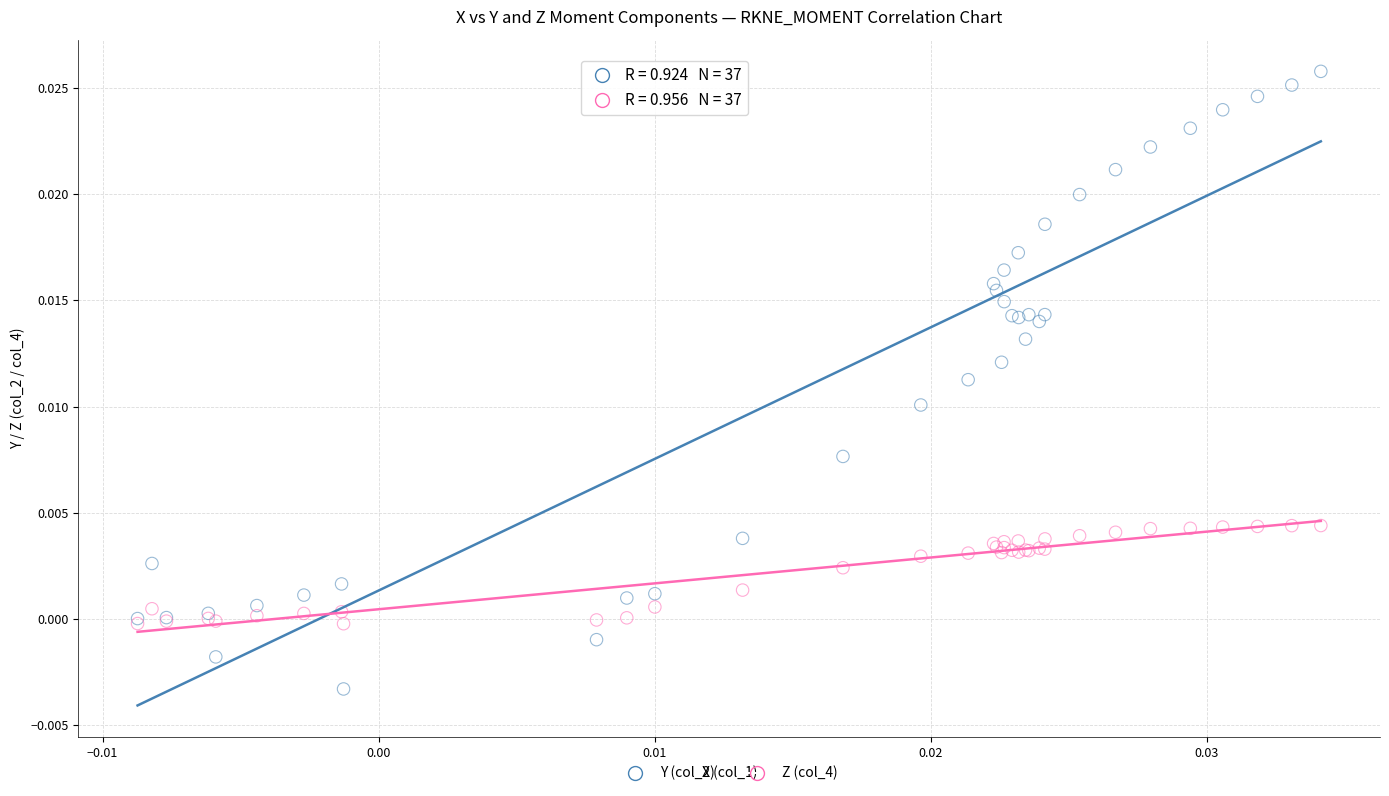

Which series has the largest Y range (max minus min)?

Y (col_2)